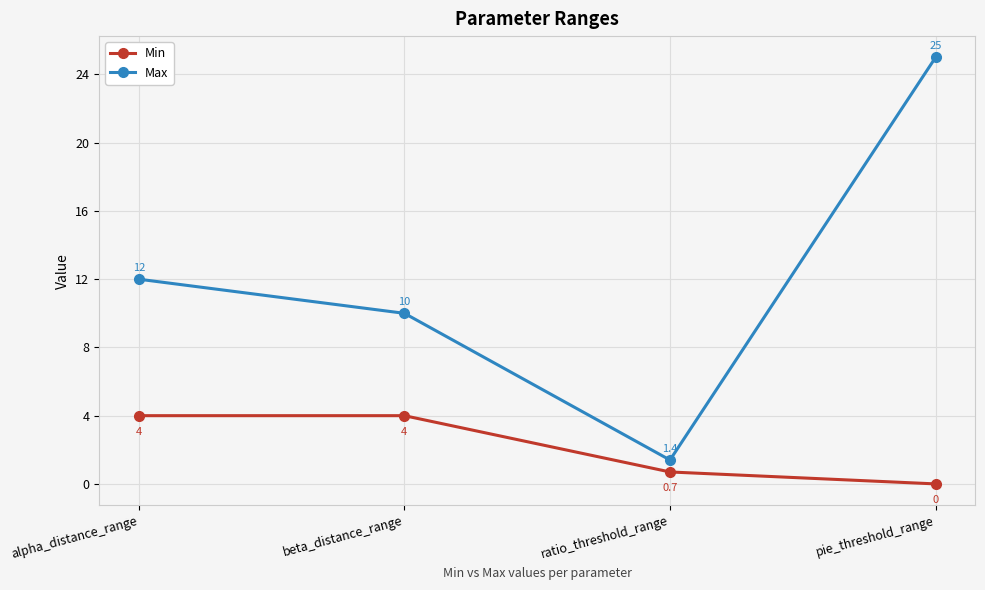

Reading left to right, extract all data points from this chart.

Min: alpha_distance_range=4.0	beta_distance_range=4.0	ratio_threshold_range=0.7	pie_threshold_range=0.0
Max: alpha_distance_range=12.0	beta_distance_range=10.0	ratio_threshold_range=1.4	pie_threshold_range=25.0